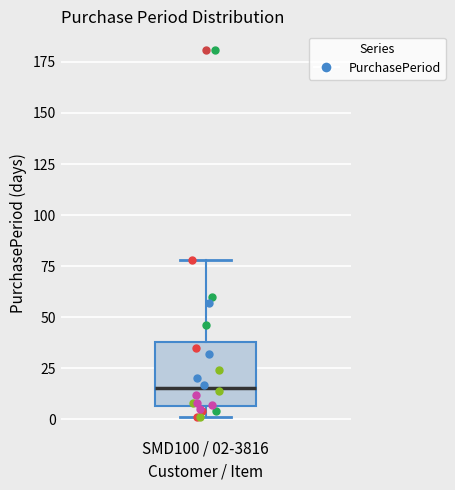

Where is the lower edge of the box for SMD100 / 02-3816 on the y-axis? The values are not printed on the chart, so give them approximately, as read against the axis.

5